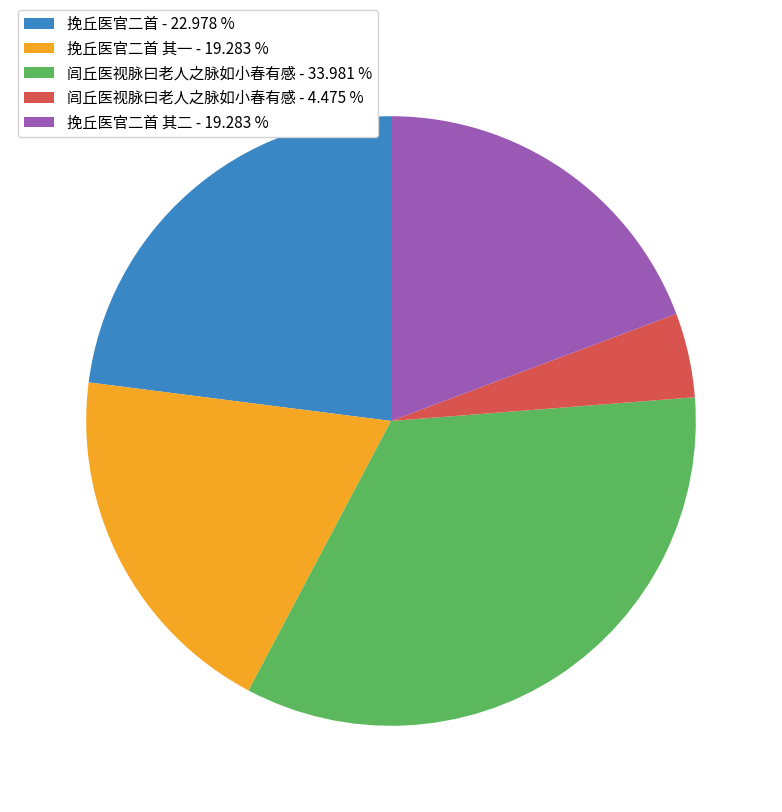

What is the largest slice in the pie chart?

闾丘医视脉曰老人之脉如小春有感 - 33.981 %